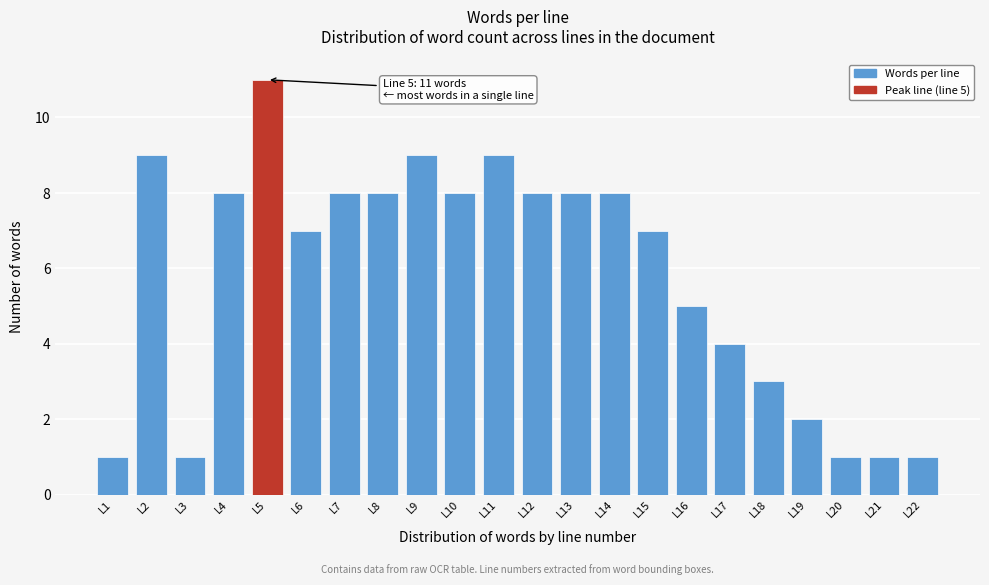

Reading left to right, transcribe all the data shown in this chart.

L1=1	L2=9	L3=1	L4=8	L5=11	L6=7	L7=8	L8=8	L9=9	L10=8	L11=9	L12=8	L13=8	L14=8	L15=7	L16=5	L17=4	L18=3	L19=2	L20=1	L21=1	L22=1